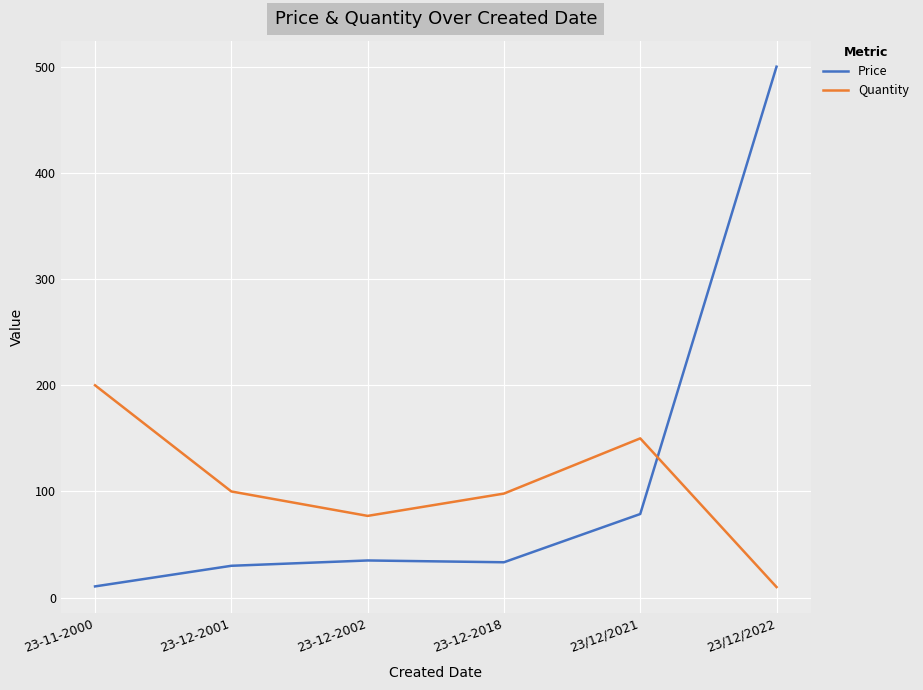

In Quantity, how many points are higher than both neighbors (excluding endpoints)?

1